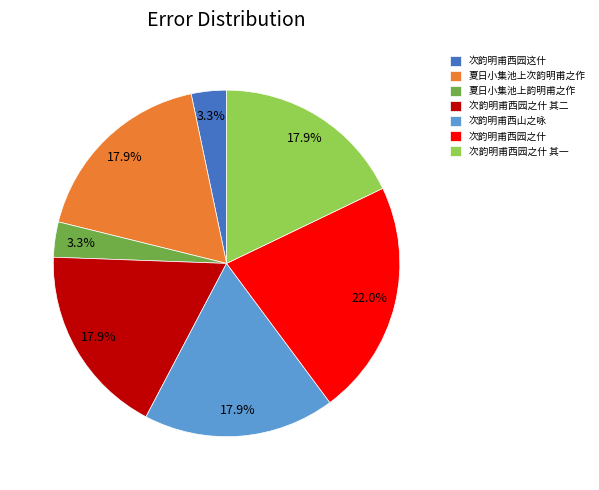

Combined, do 次韵明甫西园之什 其二 and 次韵明甫西山之咏 account for over 50%?

No